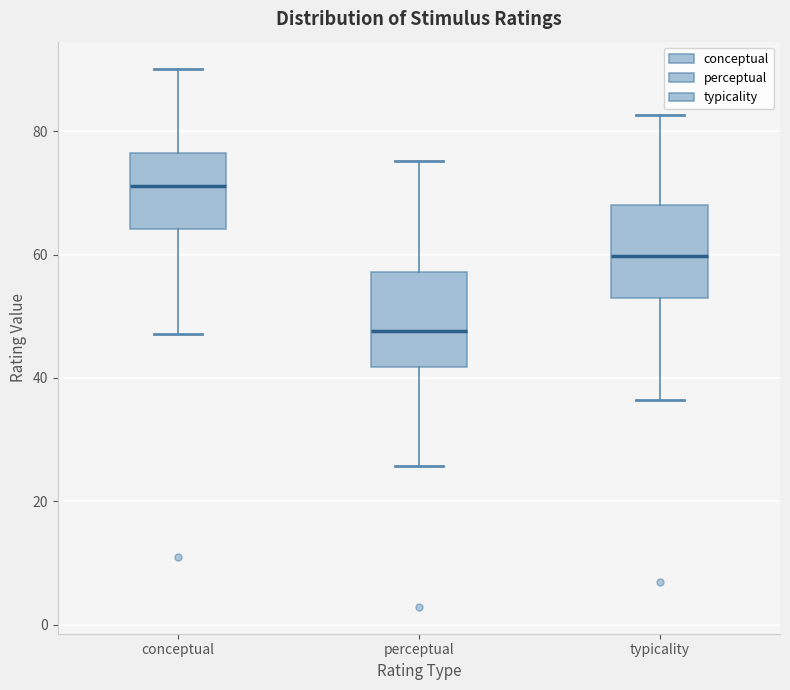

Reading left to right, read every box against the y-axis: the position of its median line, the range the box covers, and the ends of its whiskers. The values are not printed on the chart, so give them approximately, as read against the axis.

conceptual: median 72, box 64 to 76, whiskers 48 to 90
perceptual: median 48, box 42 to 58, whiskers 26 to 76
typicality: median 60, box 54 to 68, whiskers 36 to 82